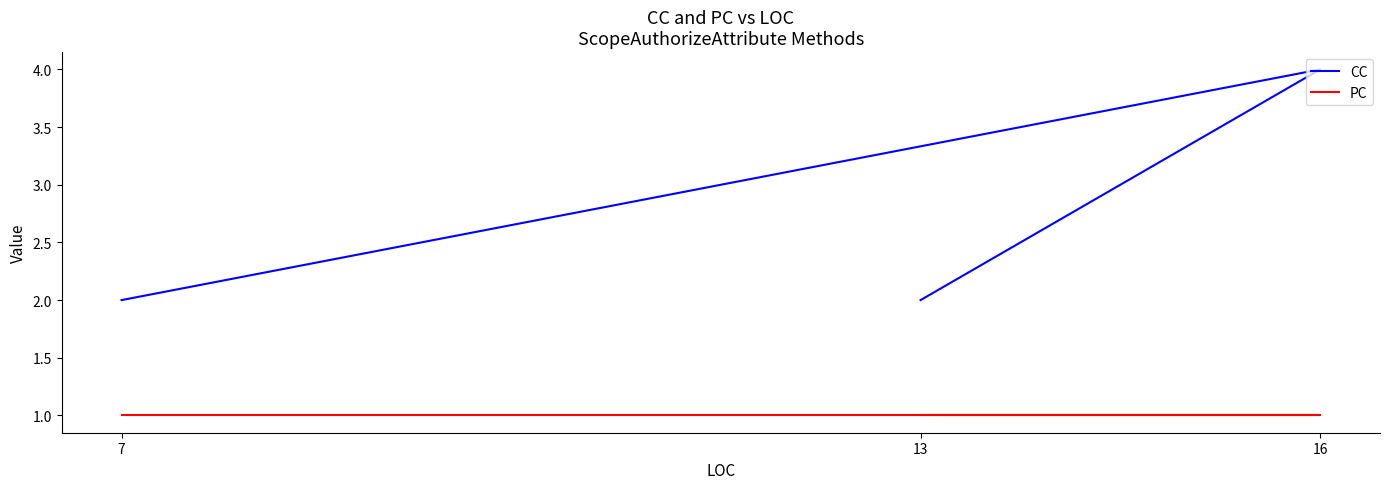

What is the sum of all CC values?

8